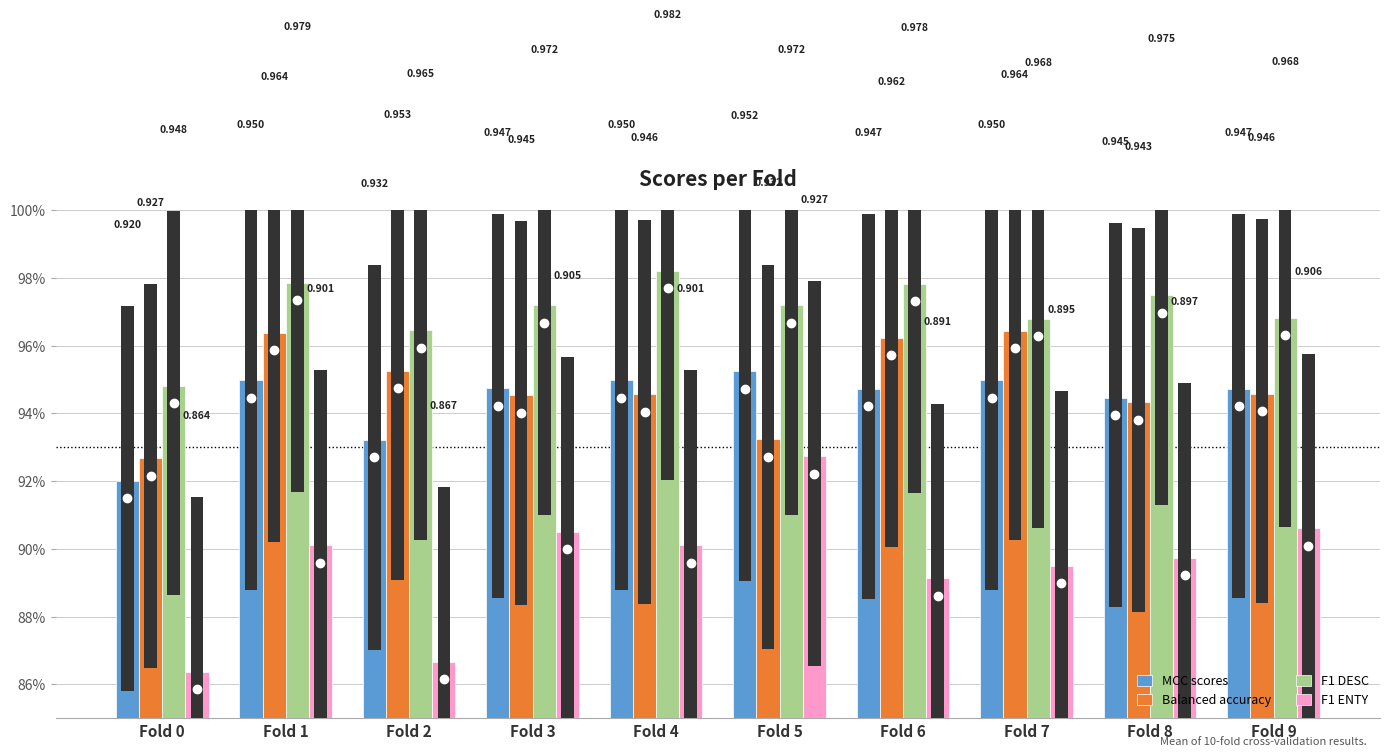

Rank the series at Fold 3 from lowest to highest value.

F1 ENTY, Balanced accuracy, MCC scores, F1 DESC